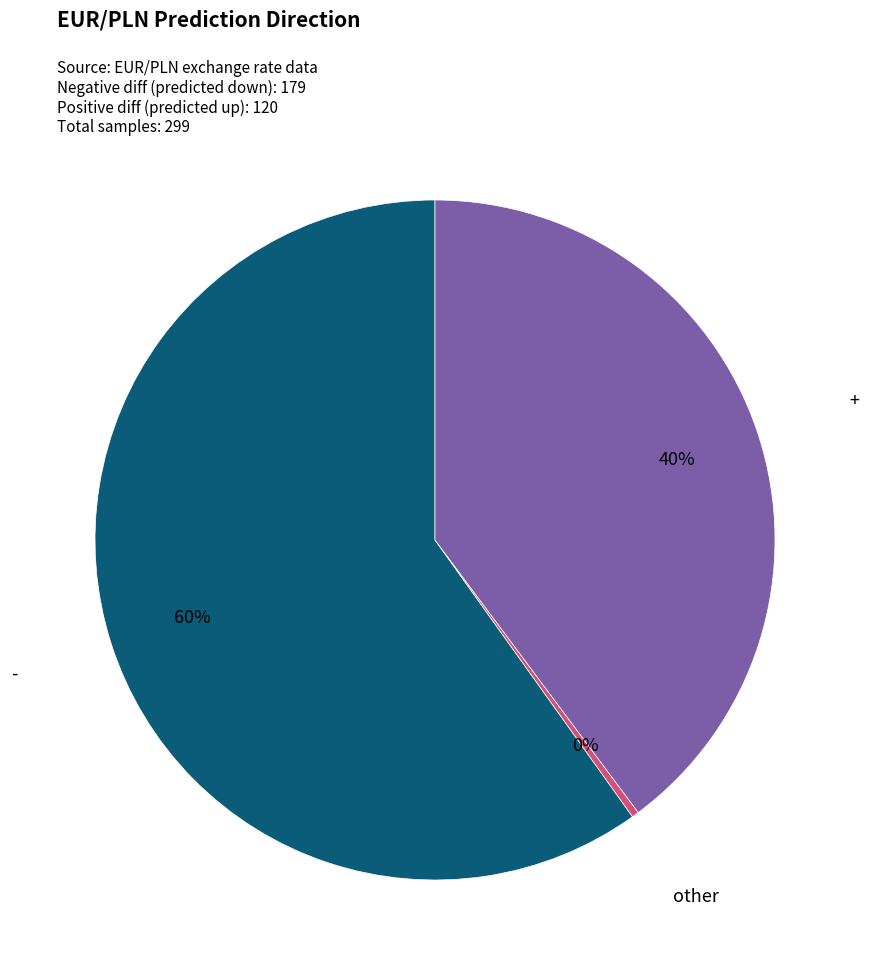

Is there any slice that represents more than half of the pie?

Yes